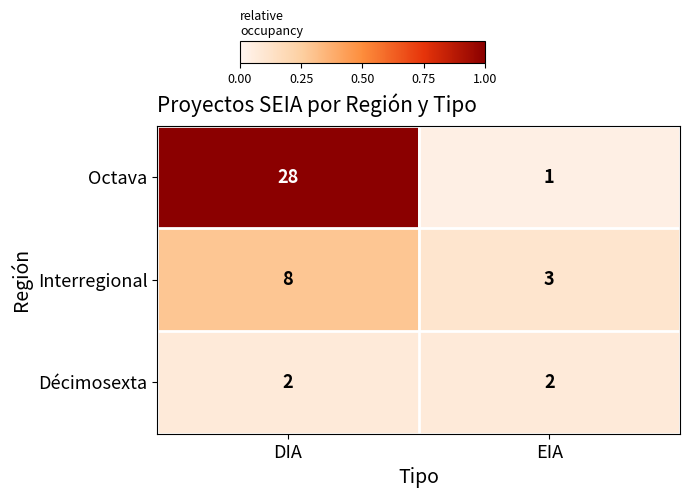

At which category does the chart reach its peak across all series?

DIA